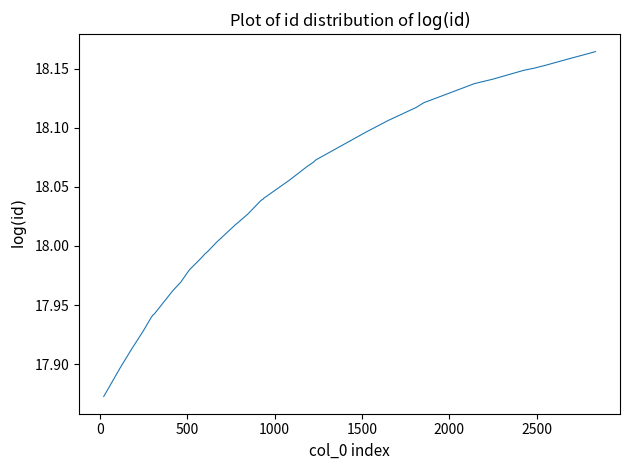

What is the difference between the maximum and minimum values?

0.3